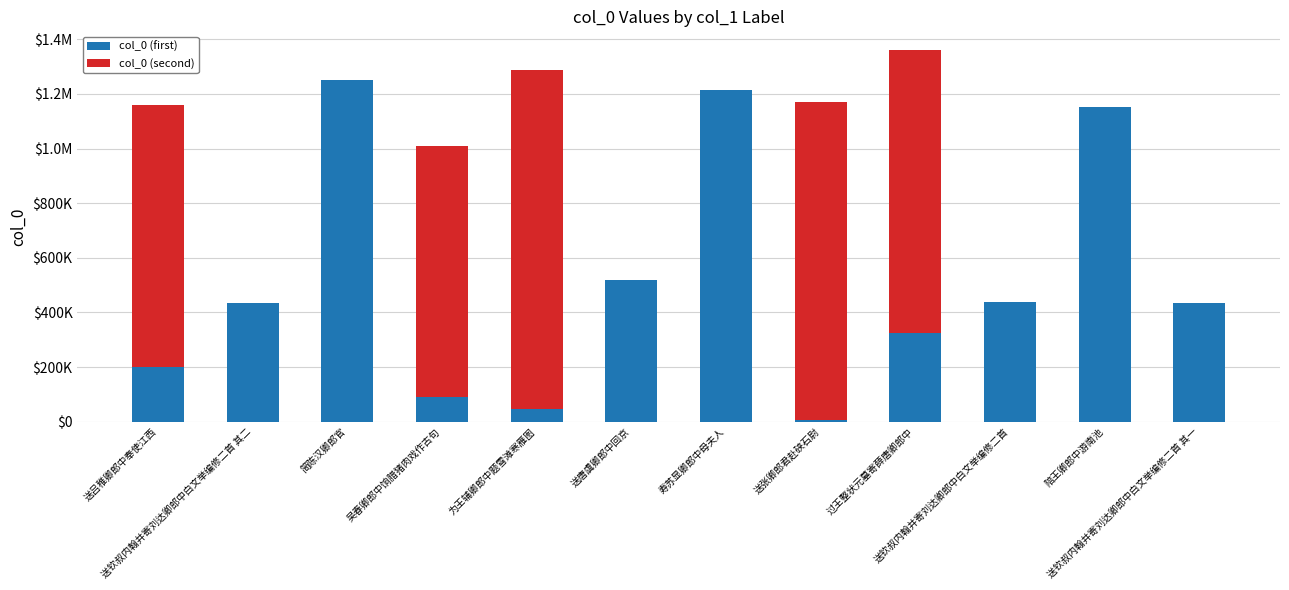

What is the total value across all series at 送钦叔内翰并寄刘达卿郎中白文举编修二首 其一?

433823